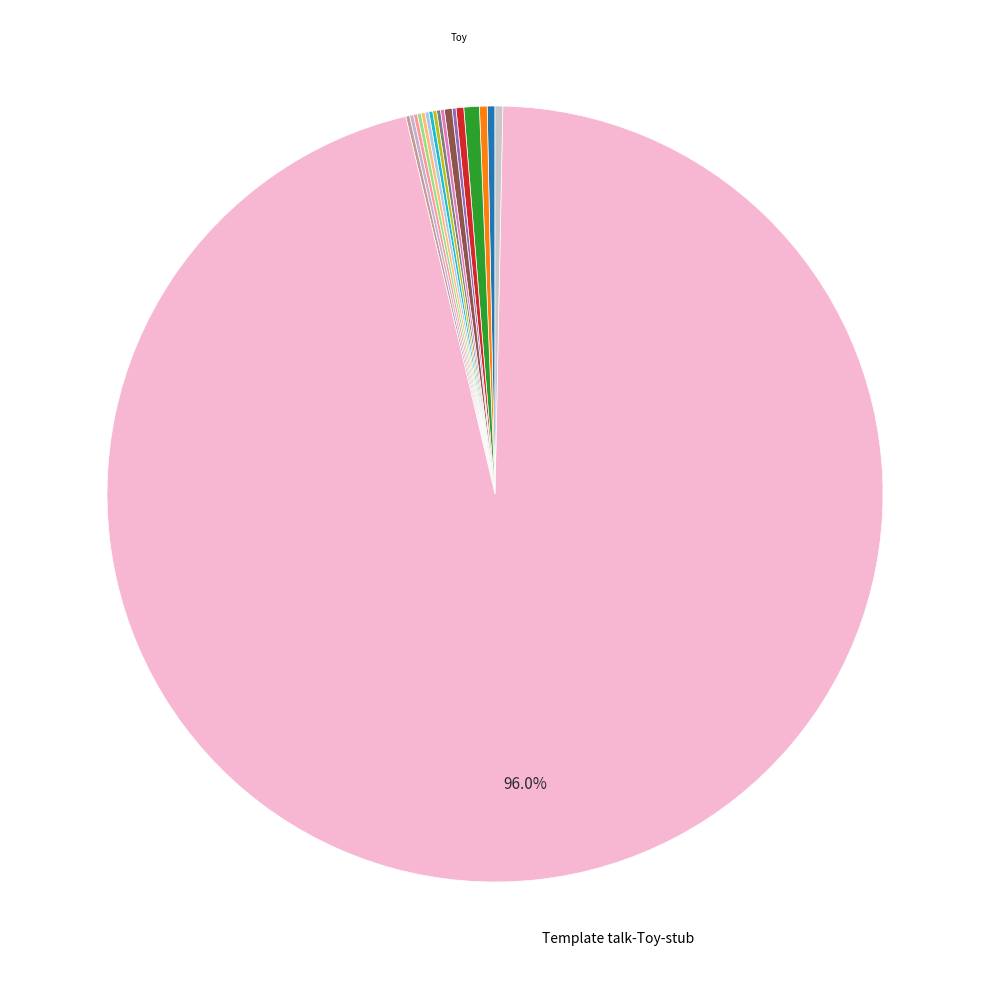

What is the majority slice?

Template talk-Toy-stub